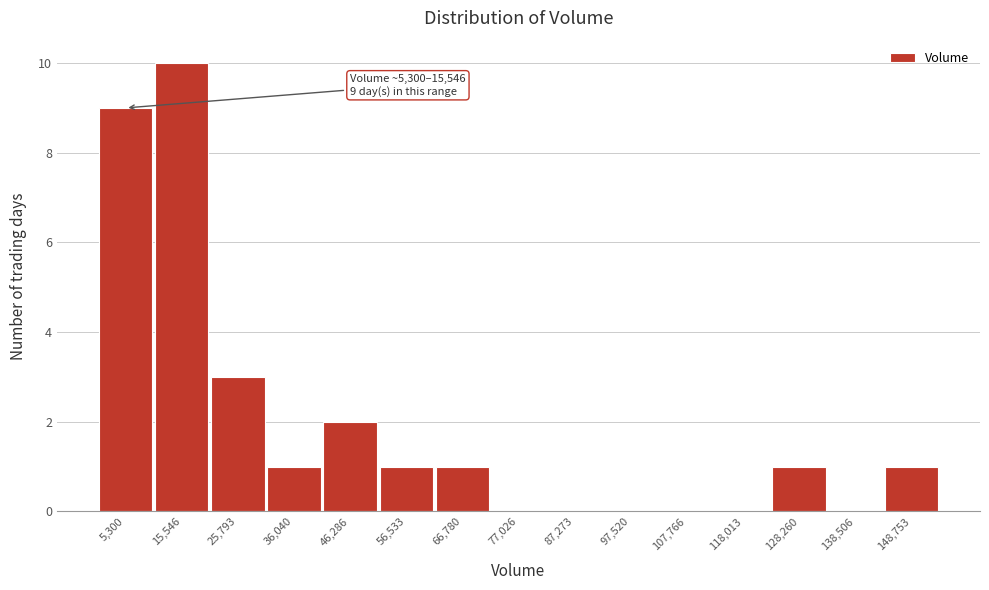

Reading left to right, transcribe all the data shown in this chart.

5,300=9	15,546=10	25,793=3	36,040=1	46,286=2	56,533=1	66,780=1	77,026=0	87,273=0	97,520=0	107,766=0	118,013=0	128,260=1	138,506=0	148,753=1